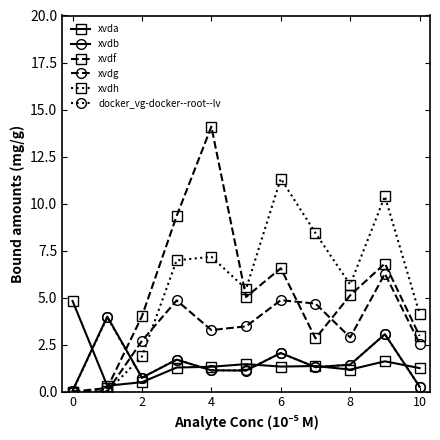

After their last crossing, which series has the higher values: xvdg or xvda?

xvdg